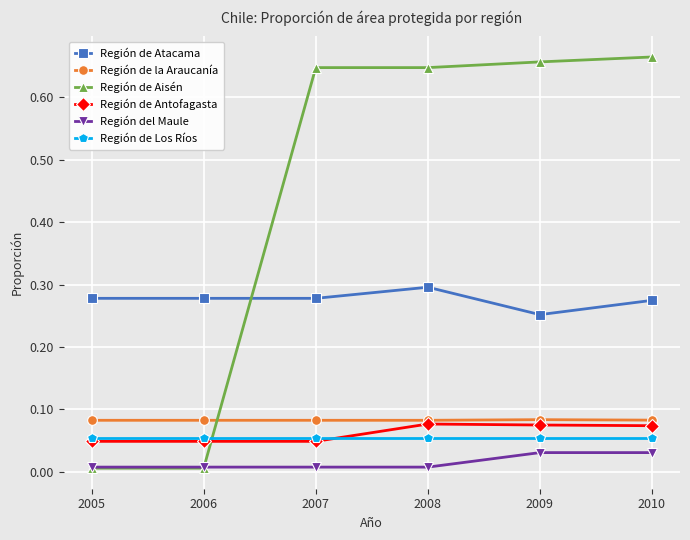

List the series in order of their peak value, highest first.

Región de Aisén, Región de Atacama, Región de la Araucanía, Región de Antofagasta, Región de Los Ríos, Región del Maule